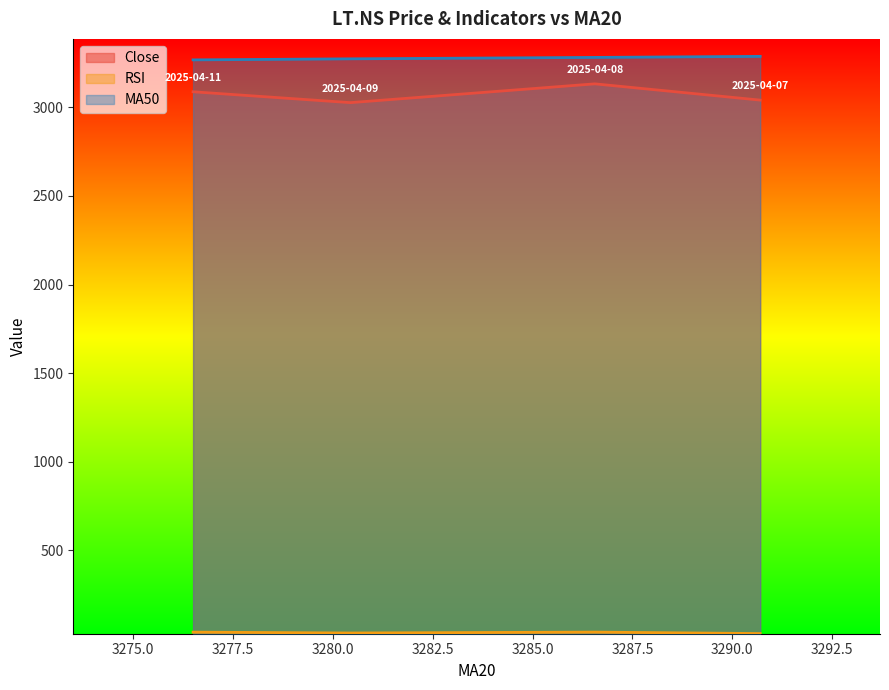

What is the average value of the RSI series?

35.9